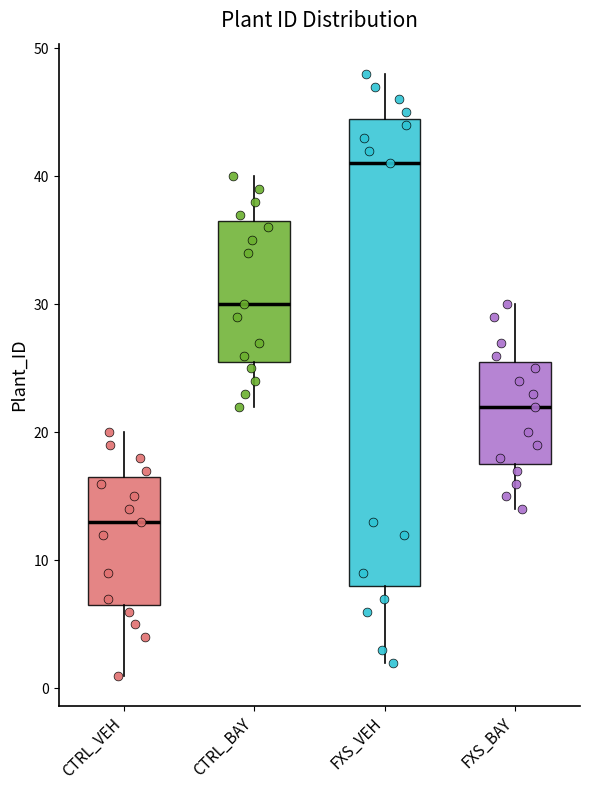

Which box has the lowest median line?

CTRL_VEH